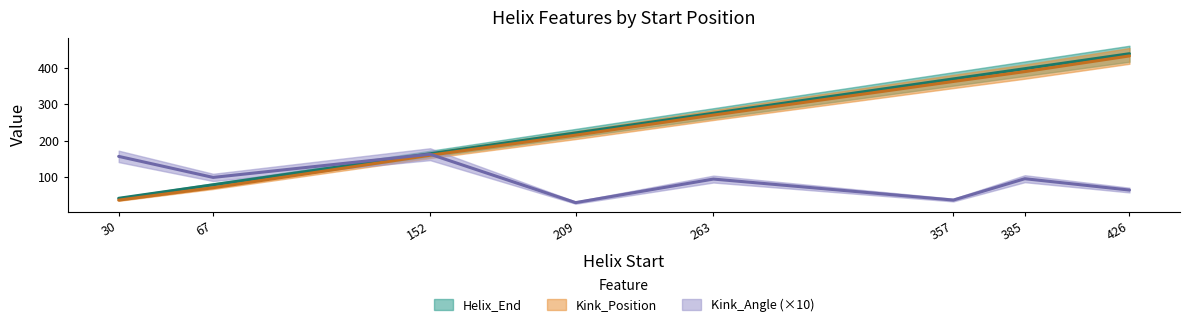

Does the chart display data point markers on the line(s)?

No